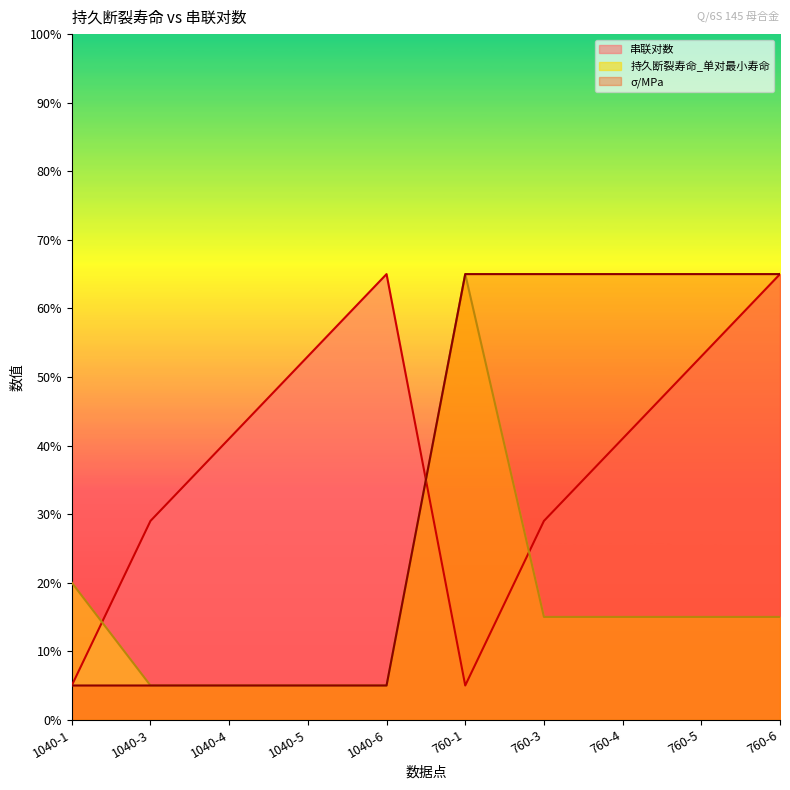

Reading right to left, extract all data points from this chart.

串联对数: 65.0	53.0	41.0	29.0	5.0	65.0	53.0	41.0	29.0	5.0
持久断裂寿命_单对最小寿命: 15.0	15.0	15.0	15.0	65.0	5.0	5.0	5.0	5.0	20.0
σ/MPa: 65.0	65.0	65.0	65.0	65.0	5.0	5.0	5.0	5.0	5.0